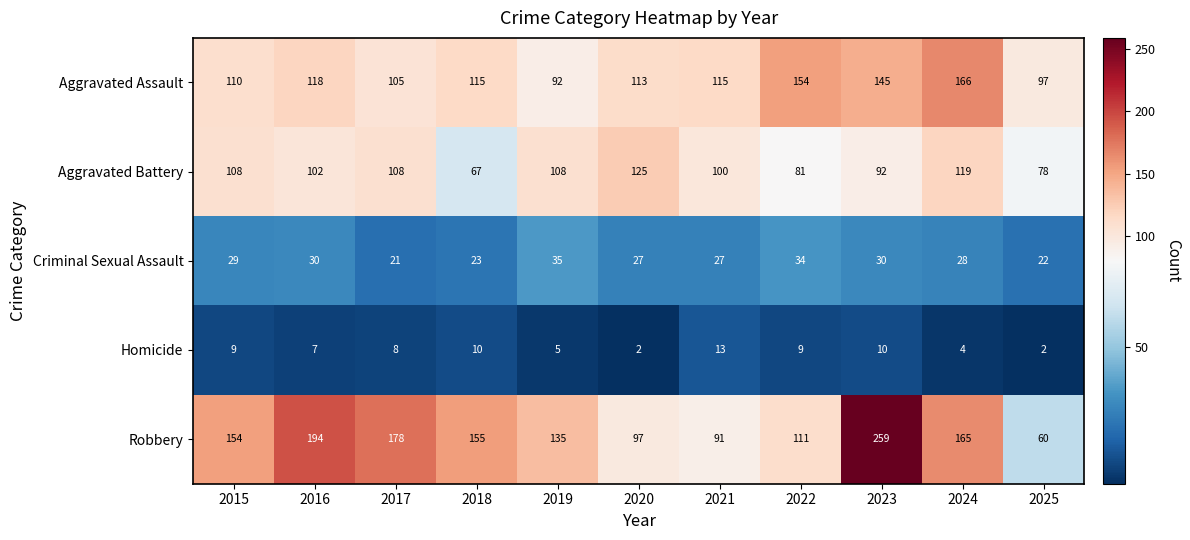

Which series has the largest range (max minus min)?

Robbery